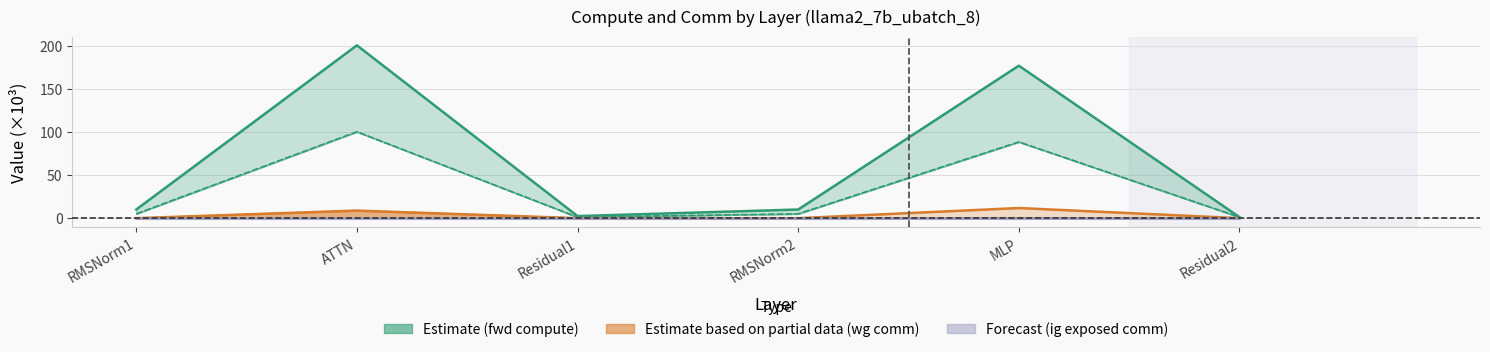

Is it true that ig exposed comm equals 0.0 at Residual2?

True